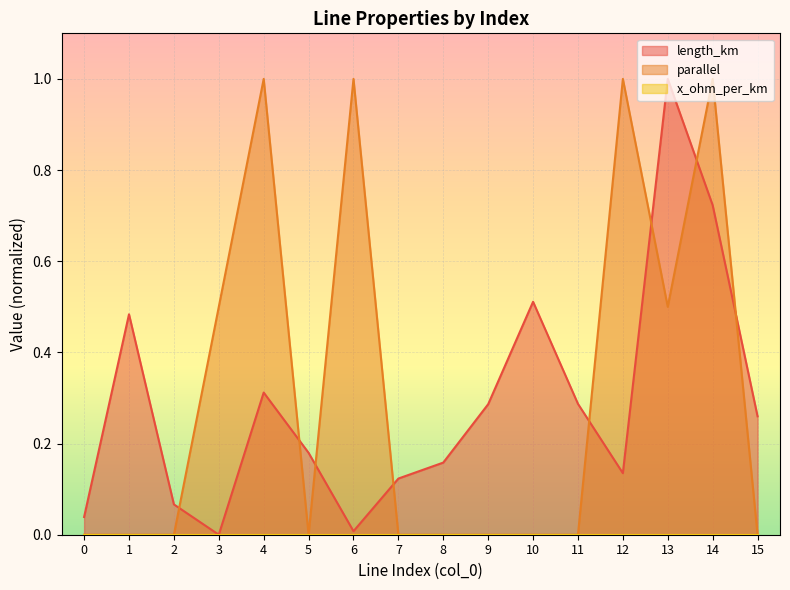

Which series has the widest spread of values?

parallel